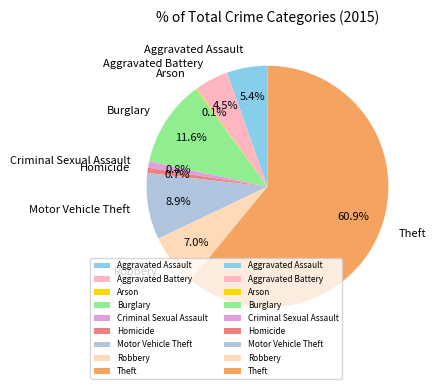

What is the largest slice in the pie chart?

Theft